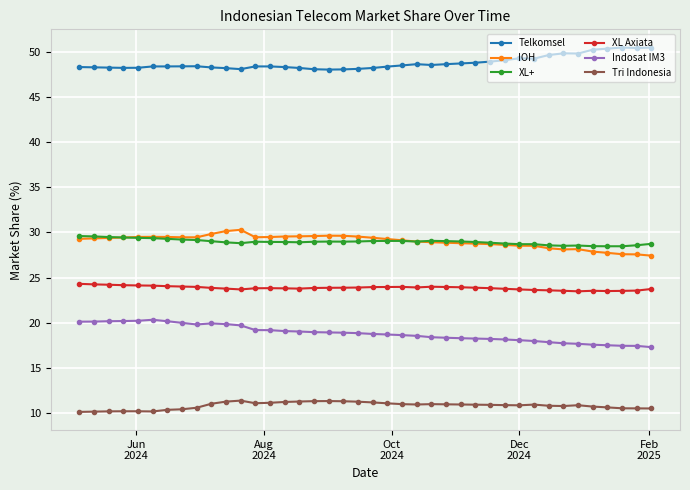

What is the smallest value displayed?

10.1